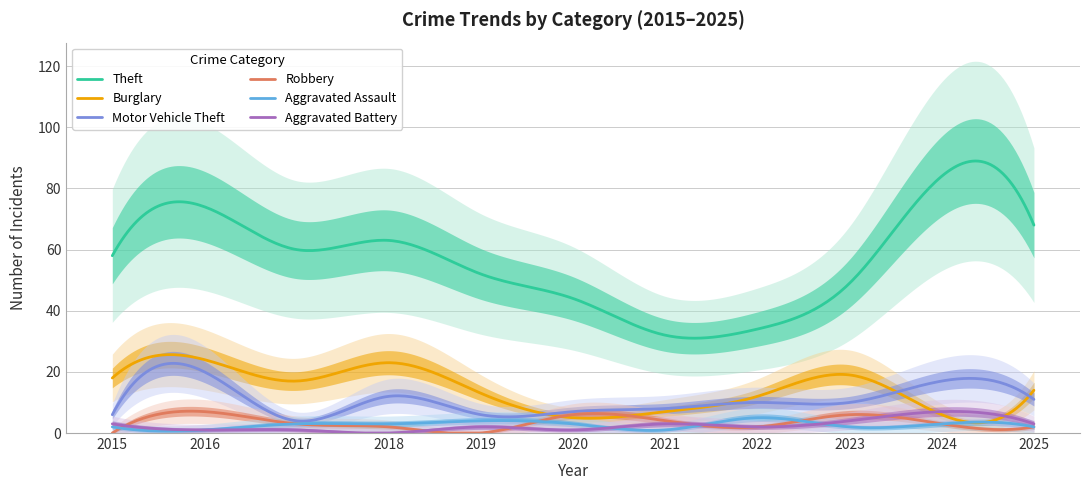

What is the value of the Theft point at the 8th from the left?

34